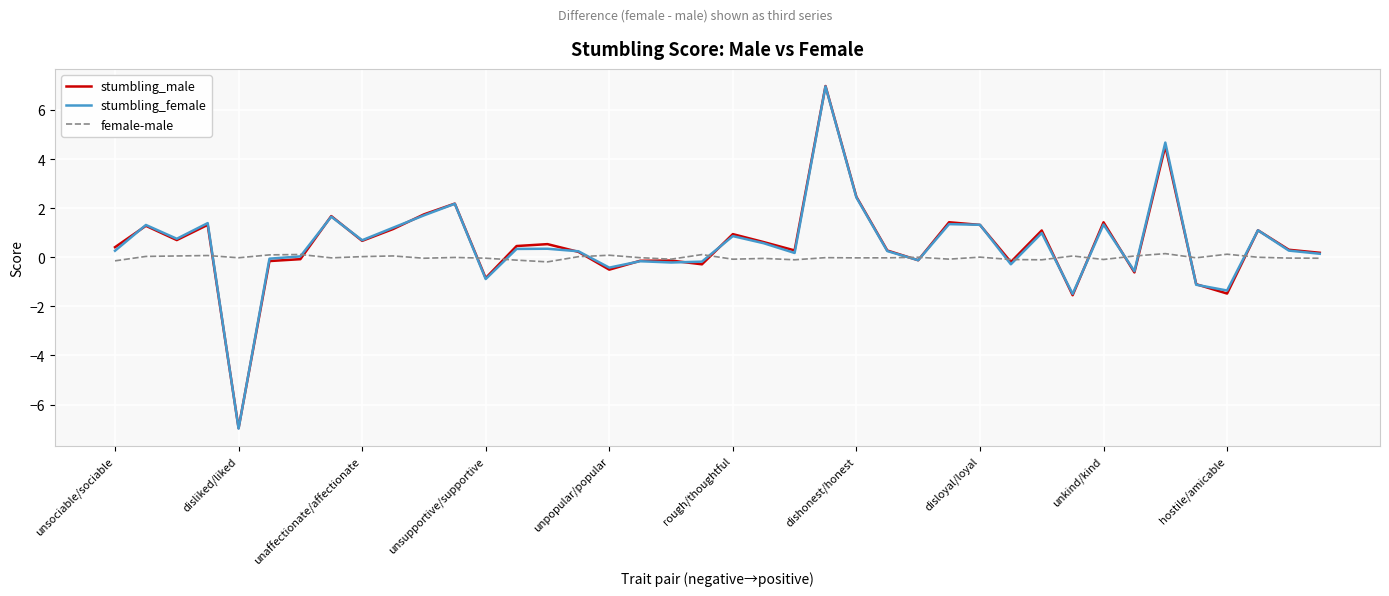

Does the chart display data point markers on the line(s)?

No